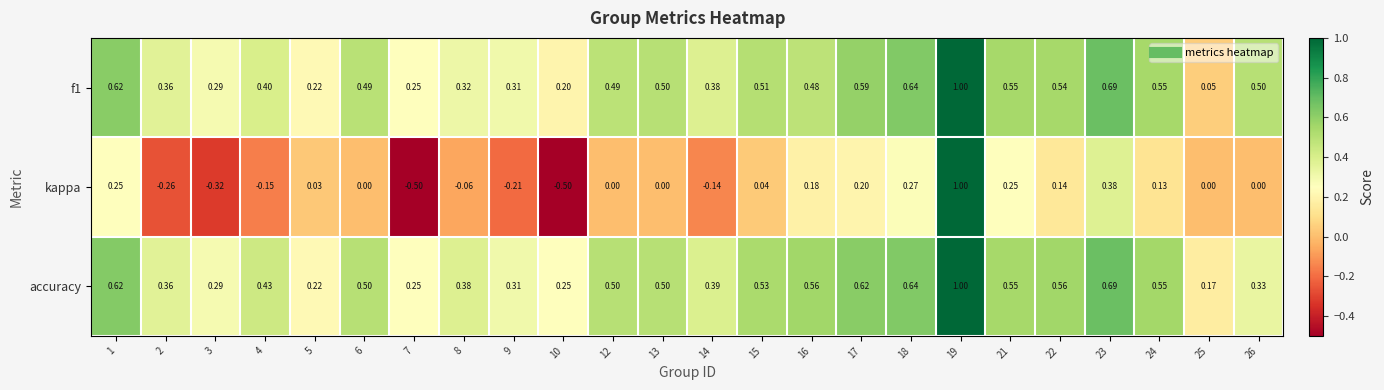

Which series has the widest spread of values?

kappa